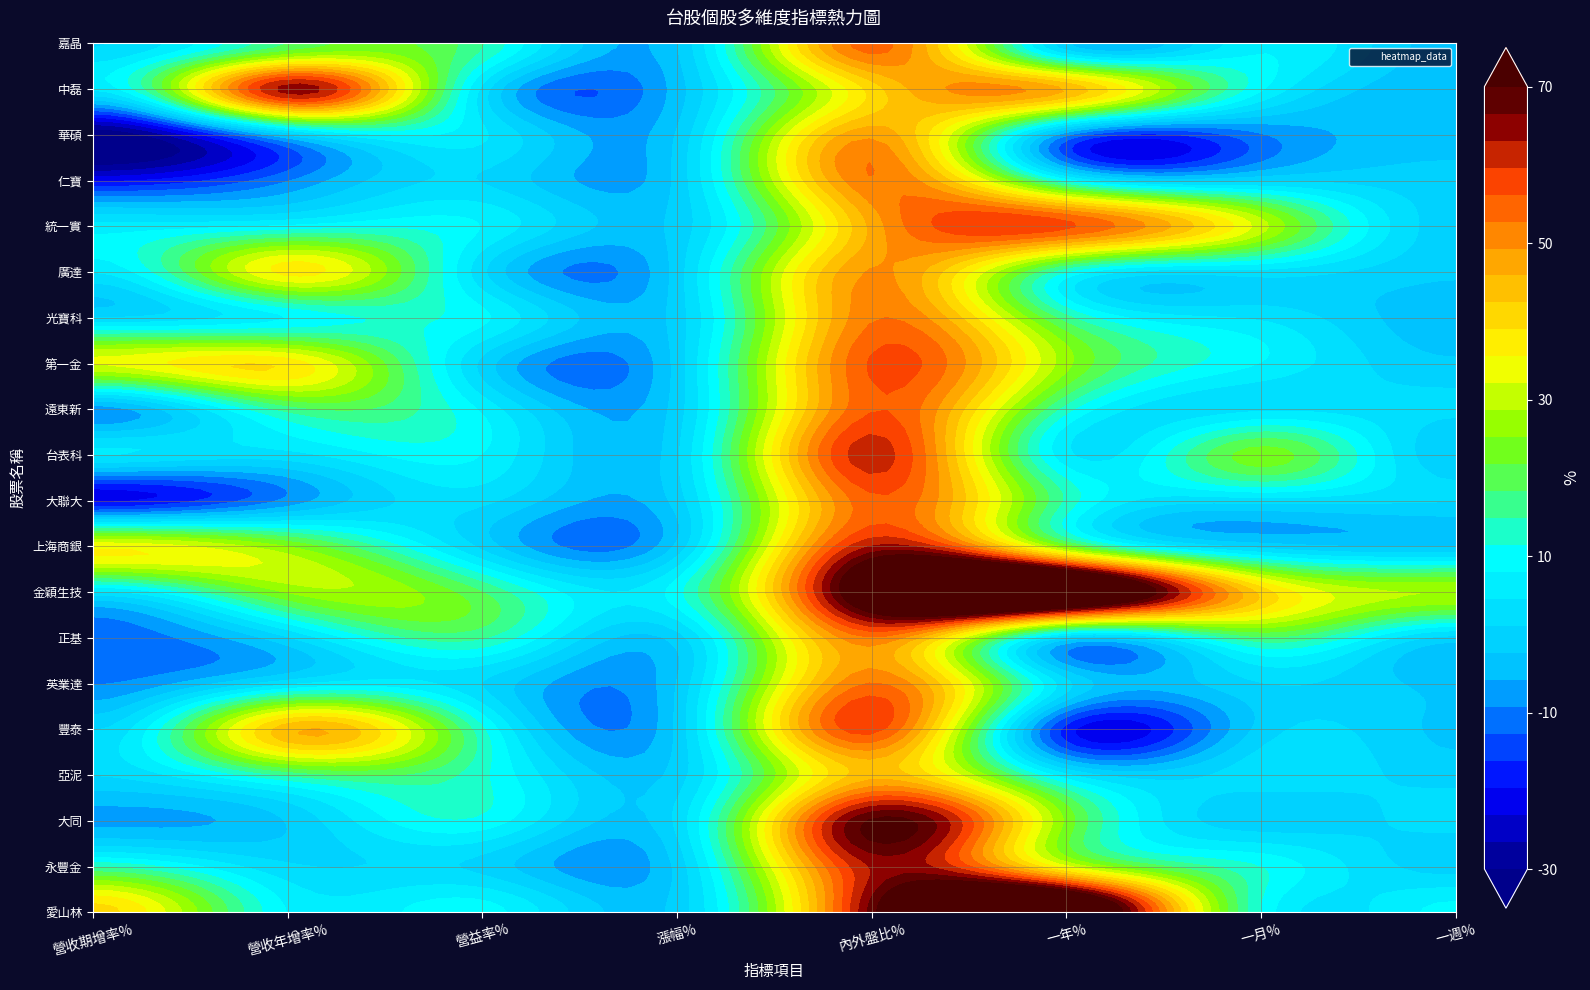

How many values in 光寶科 are below zero?

2